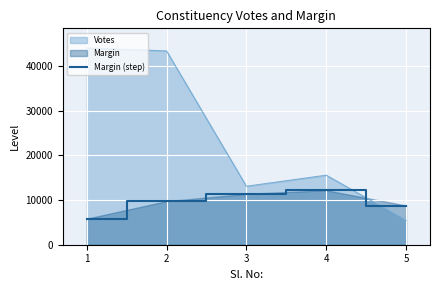

What is the average value?

9578